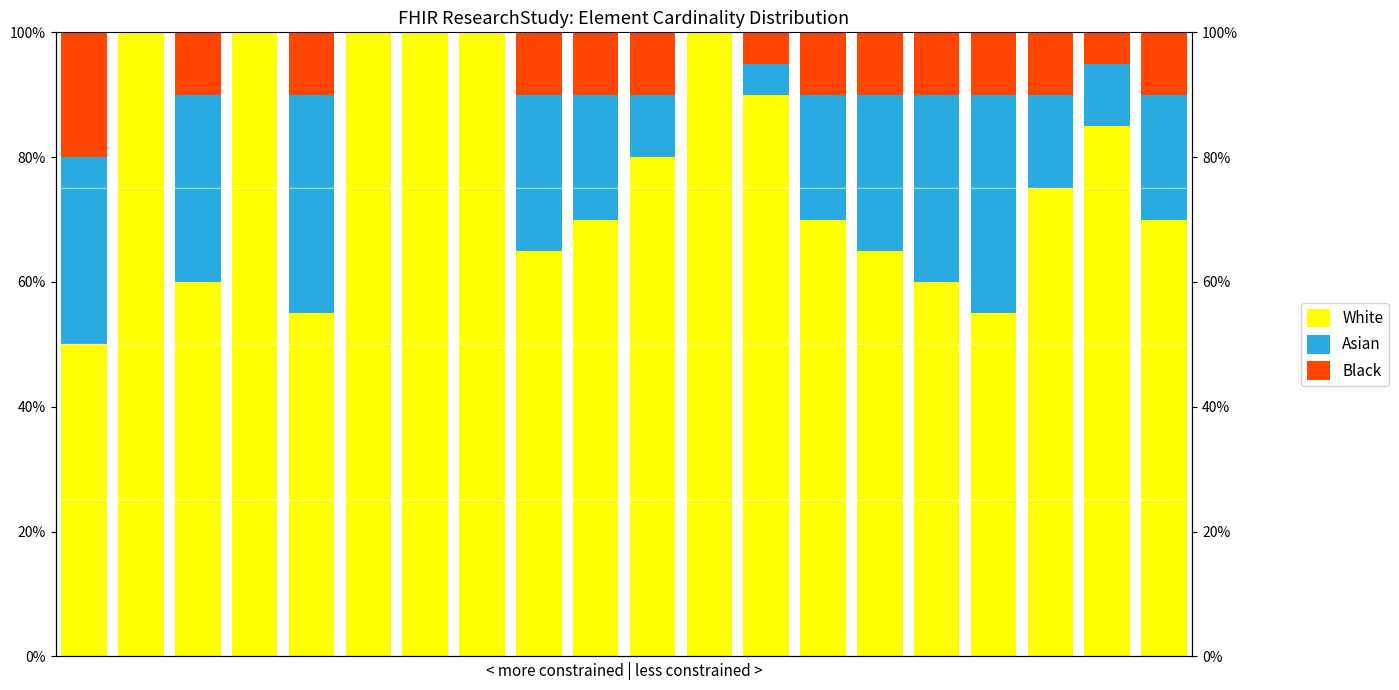

Reading left to right, transcribe all the data shown in this chart.

White: 0=50	1=100	2=60	3=100	4=55	5=100	6=100	7=100	8=65	9=70	10=80	11=100	12=90	13=70	14=65	15=60	16=55	17=75	18=85	19=70
Asian: 0=30	1=0	2=30	3=0	4=35	5=0	6=0	7=0	8=25	9=20	10=10	11=0	12=5	13=20	14=25	15=30	16=35	17=15	18=10	19=20
Black: 0=20	1=0	2=10	3=0	4=10	5=0	6=0	7=0	8=10	9=10	10=10	11=0	12=5	13=10	14=10	15=10	16=10	17=10	18=5	19=10